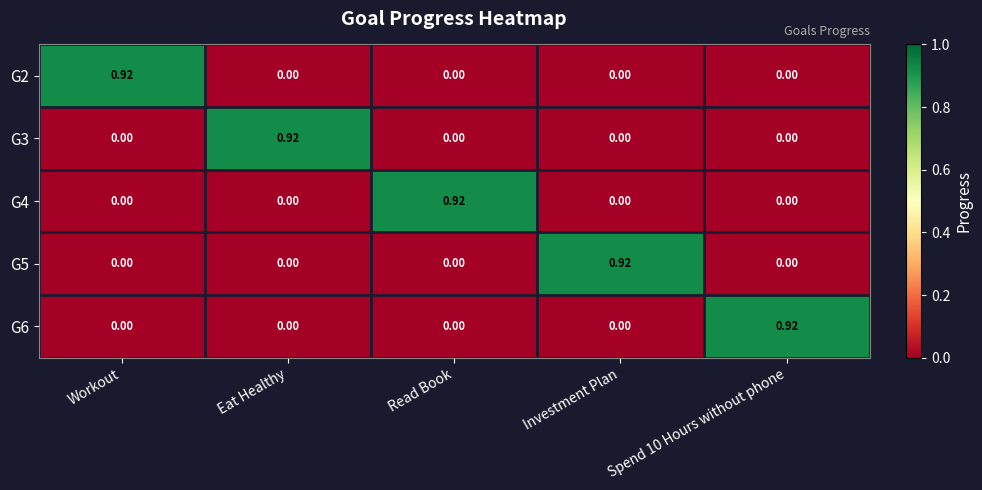

Which category has the highest value in the G4 series?

Read Book